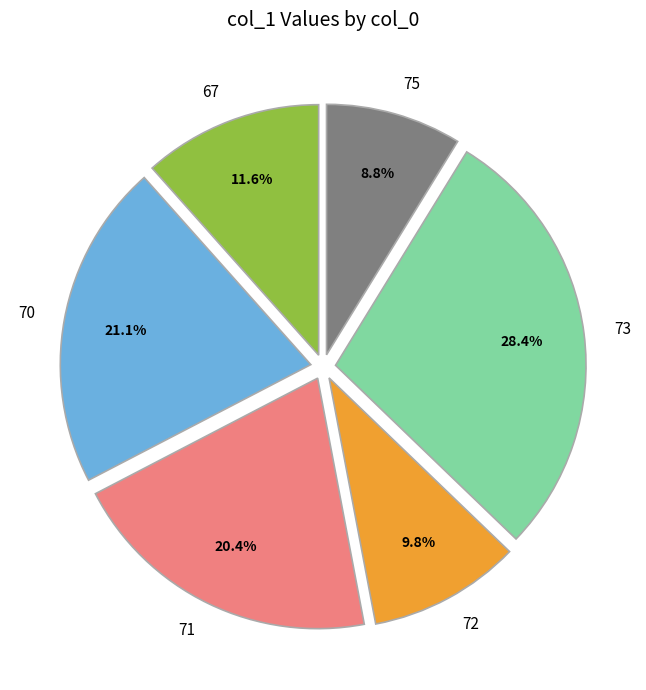

What is the smallest slice in the pie chart?

75